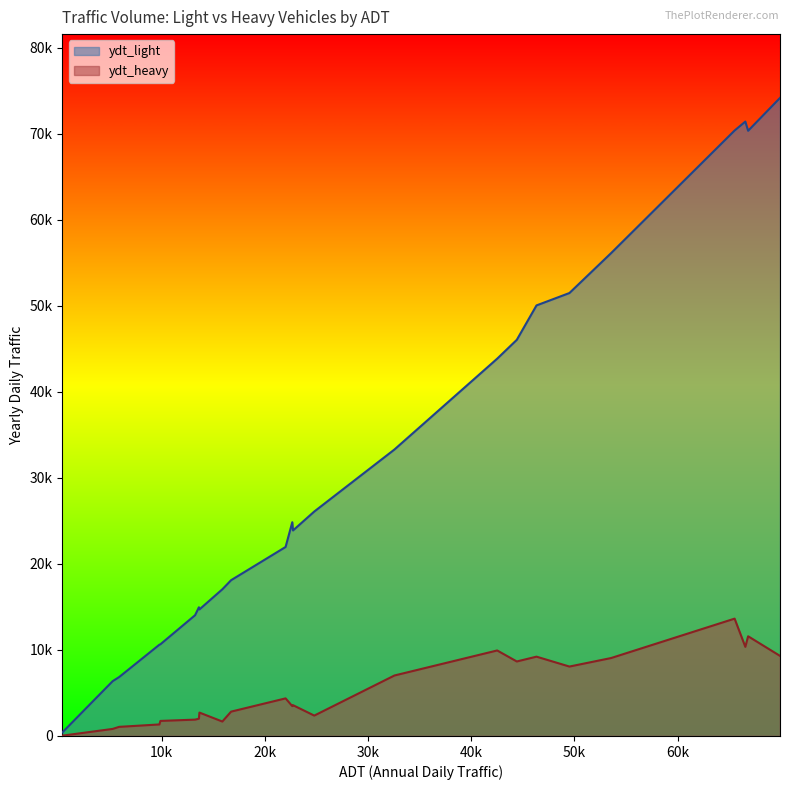

What are all the series names shown in the legend?

ydt_light, ydt_heavy